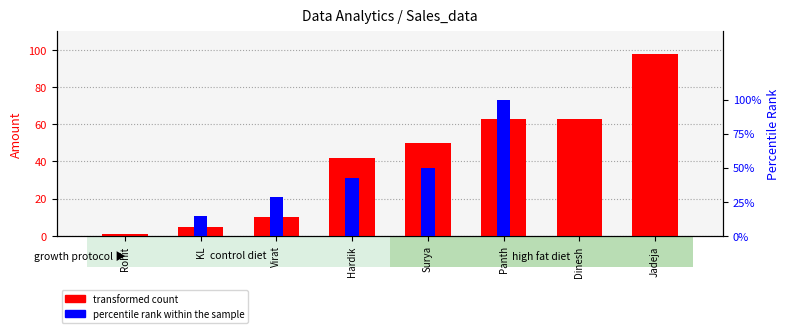

Rank the series at Rohit from highest to lowest value.

transformed count, percentile rank within the sample